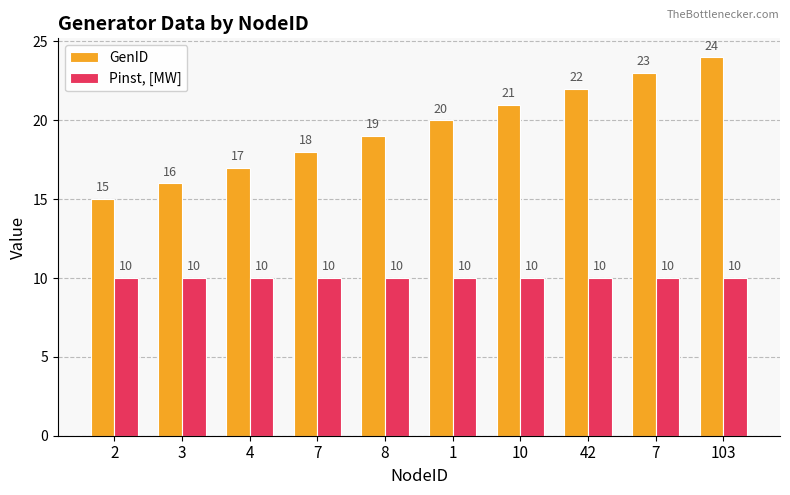

What is the label of the 6th bar from the left?

1